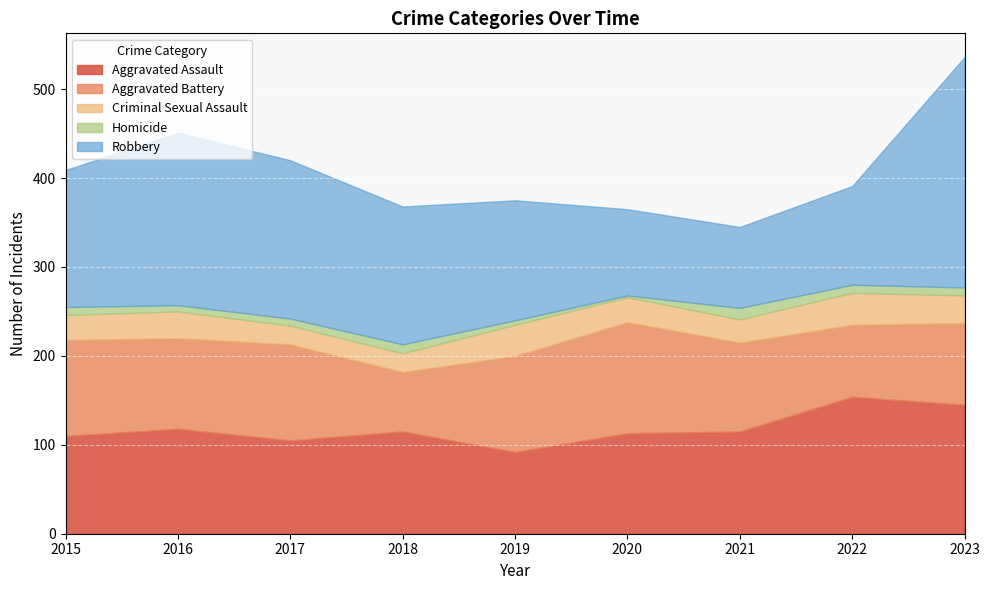

Between 2018 and 2016, which is larger?

2016